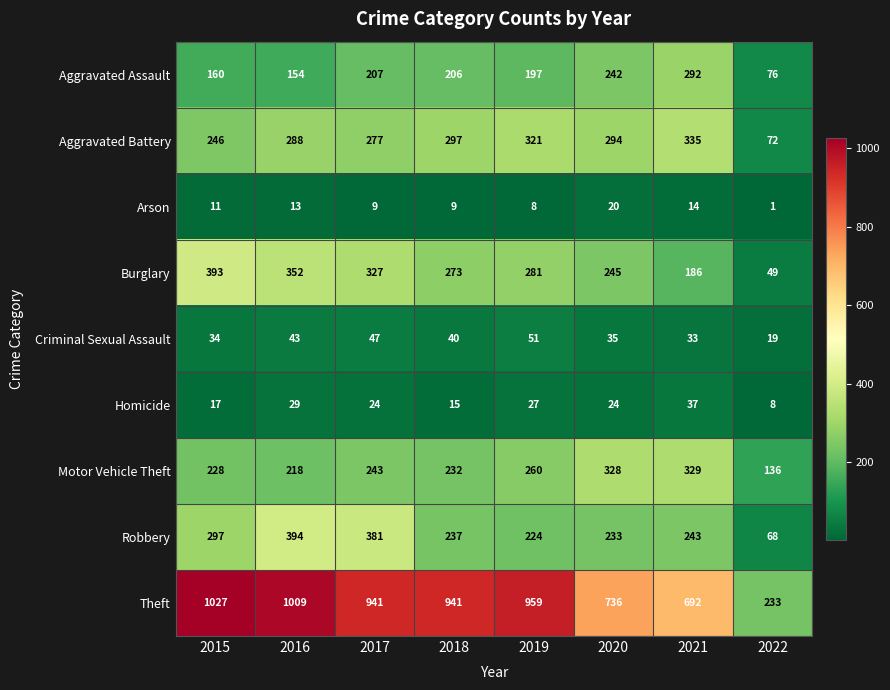

True or false: Criminal Sexual Assault has a value of 35 at 2020.

True